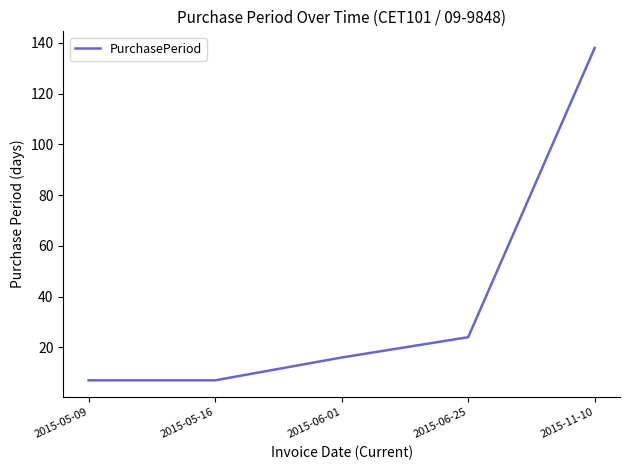

True or false: the data has more than 1 interior local peaks.

False